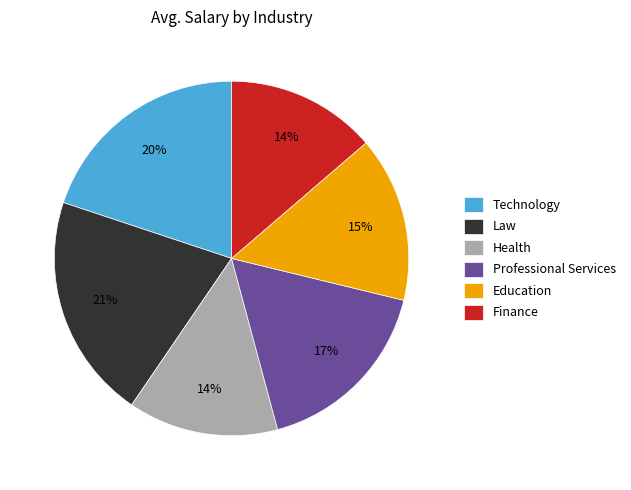

Combined, do Education and Professional Services account for over 50%?

No